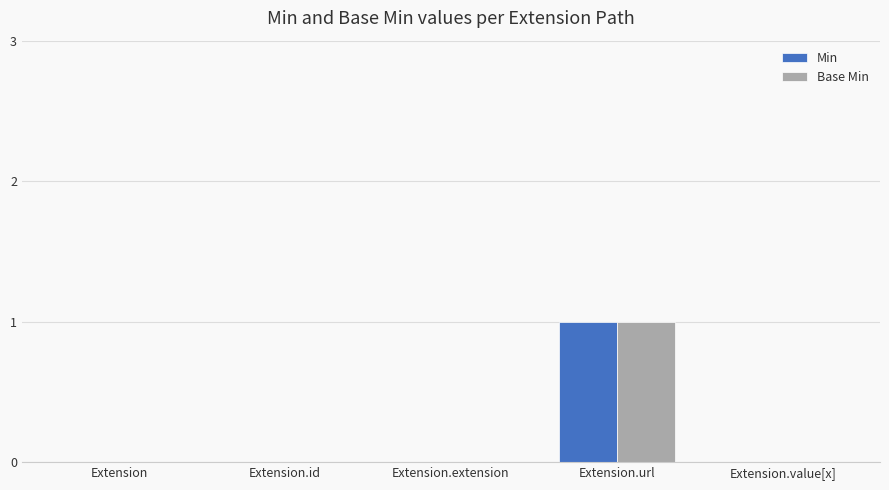

The value of Min at Extension.extension is 0. True or false?

True